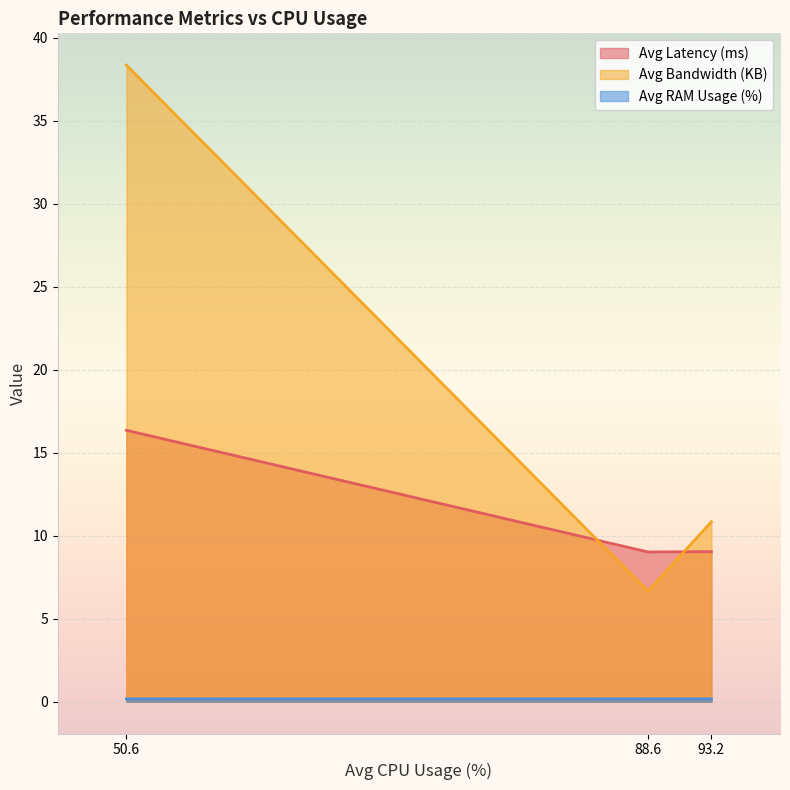

How many lines are shown in the chart?

3